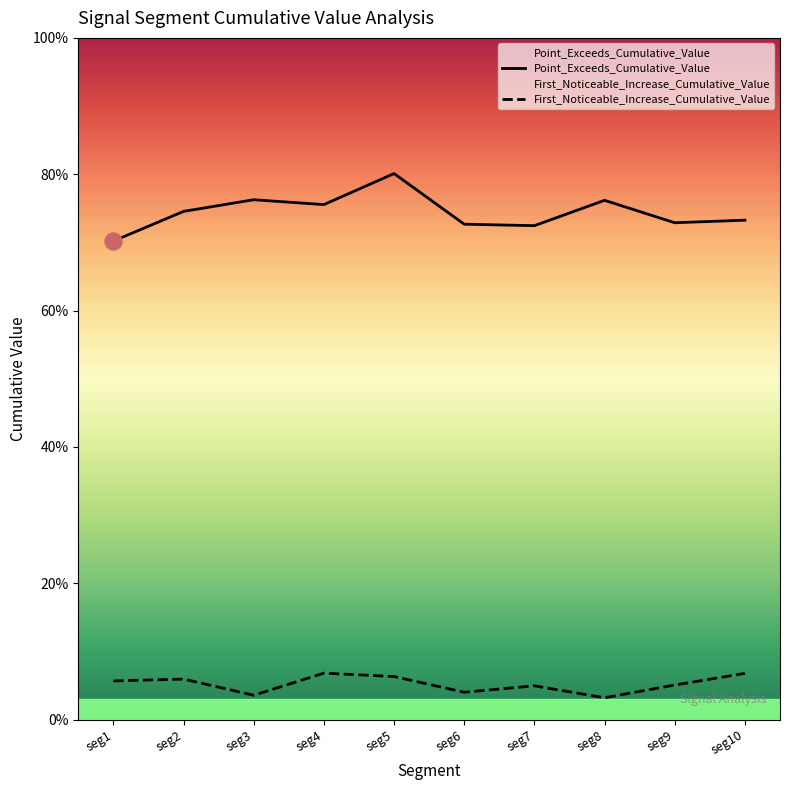

What are all the series names shown in the legend?

Point_Exceeds_Cumulative_Value, First_Noticeable_Increase_Cumulative_Value